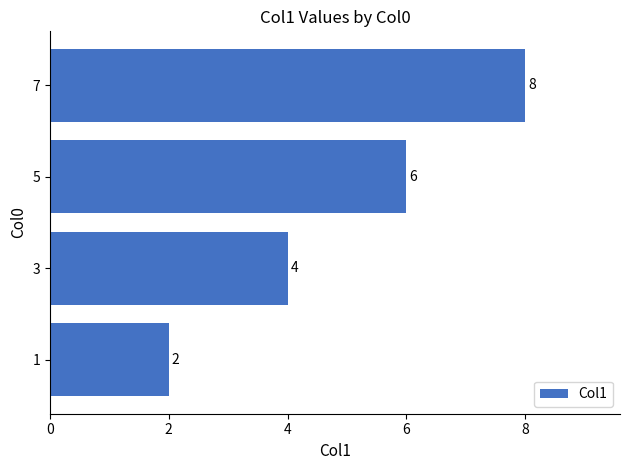

List the labels in order of value, smallest first.

1, 3, 5, 7